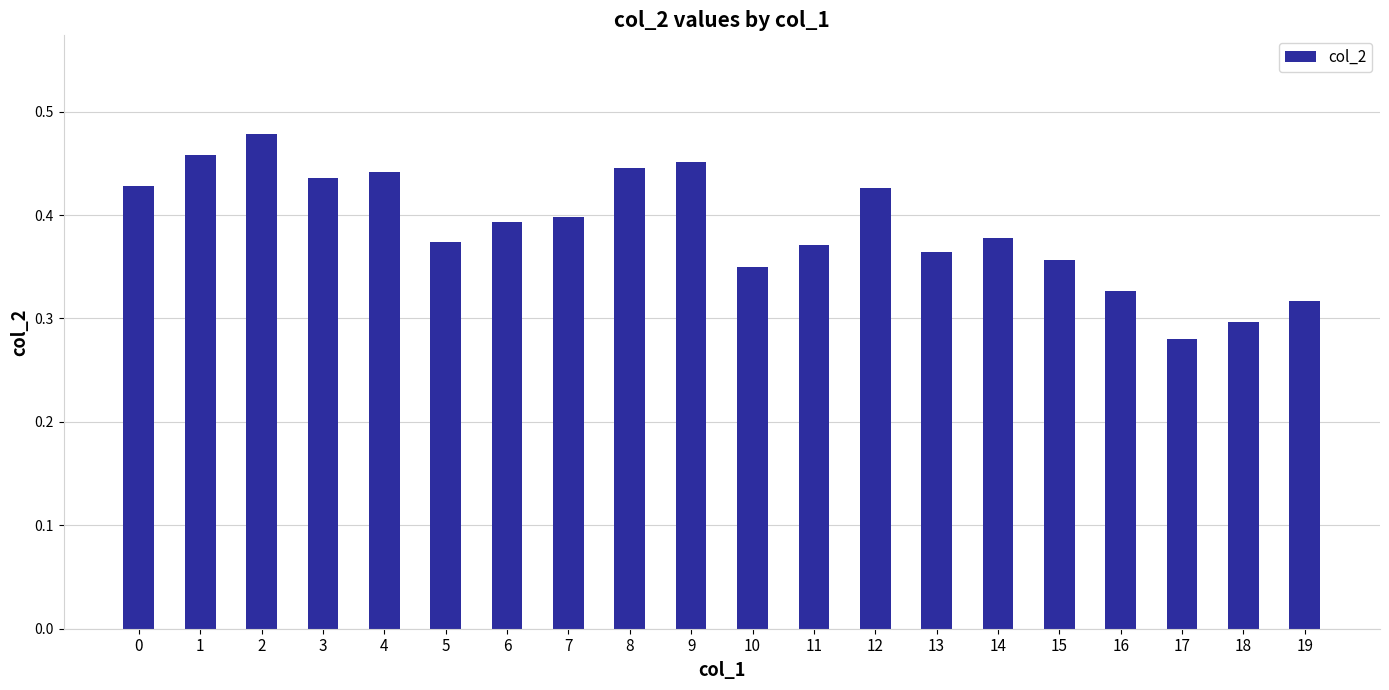

What is the change in value from 8 to 17?

-0.2